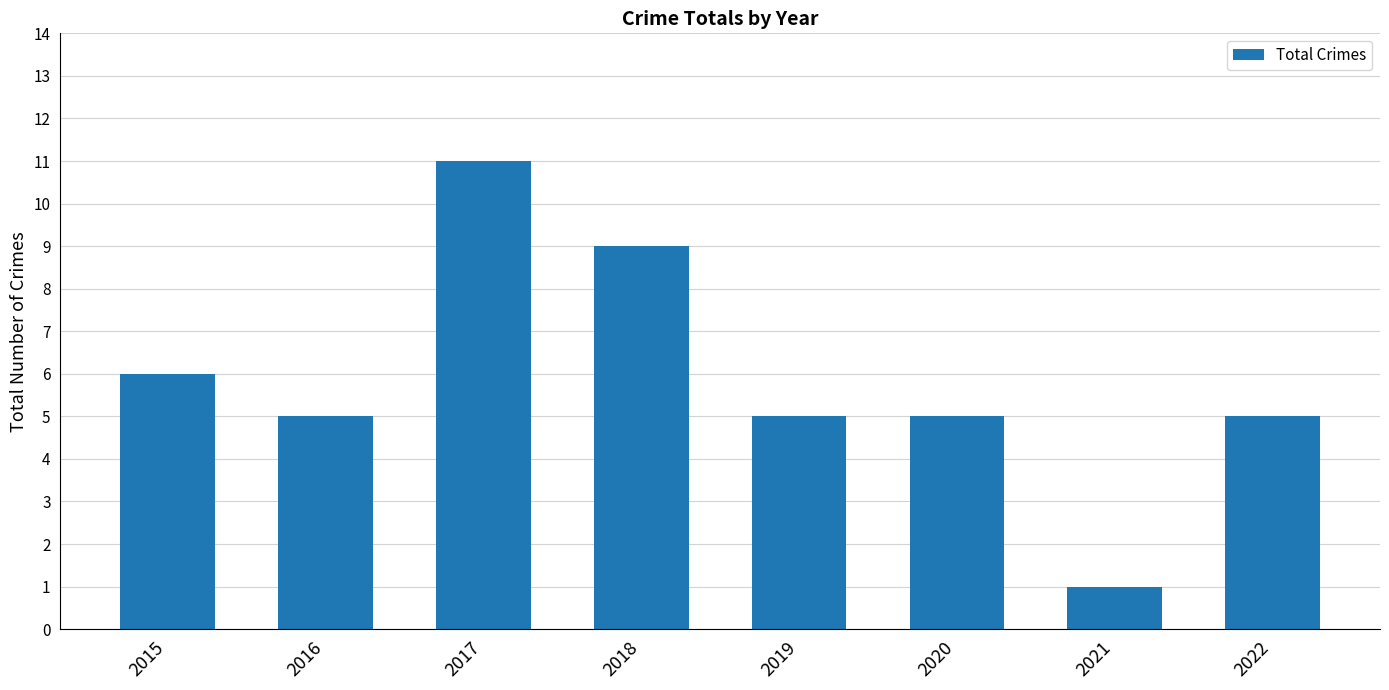

Which category has the highest value across all series?

2017